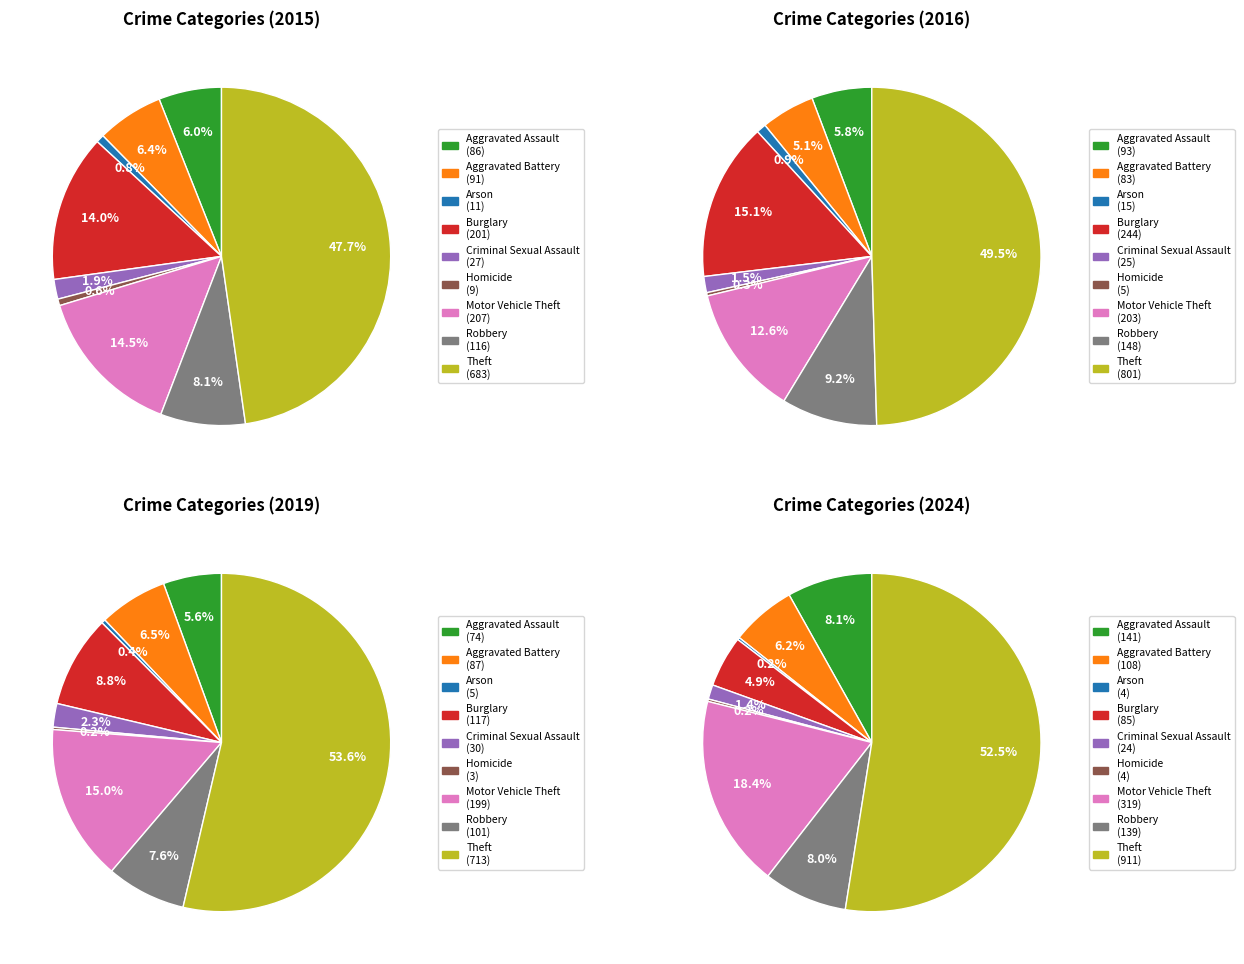

To the nearest percent, what portion does Aggravated Assault represent?

6%